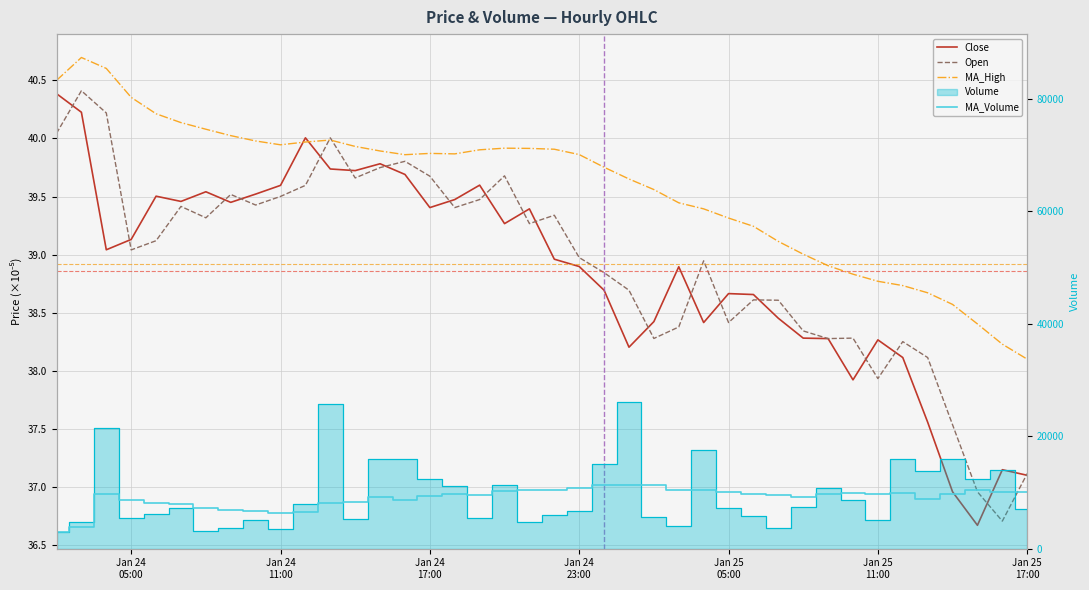

In MA_Volume, how many points are higher than both neighbors (excluding endpoints)?

8